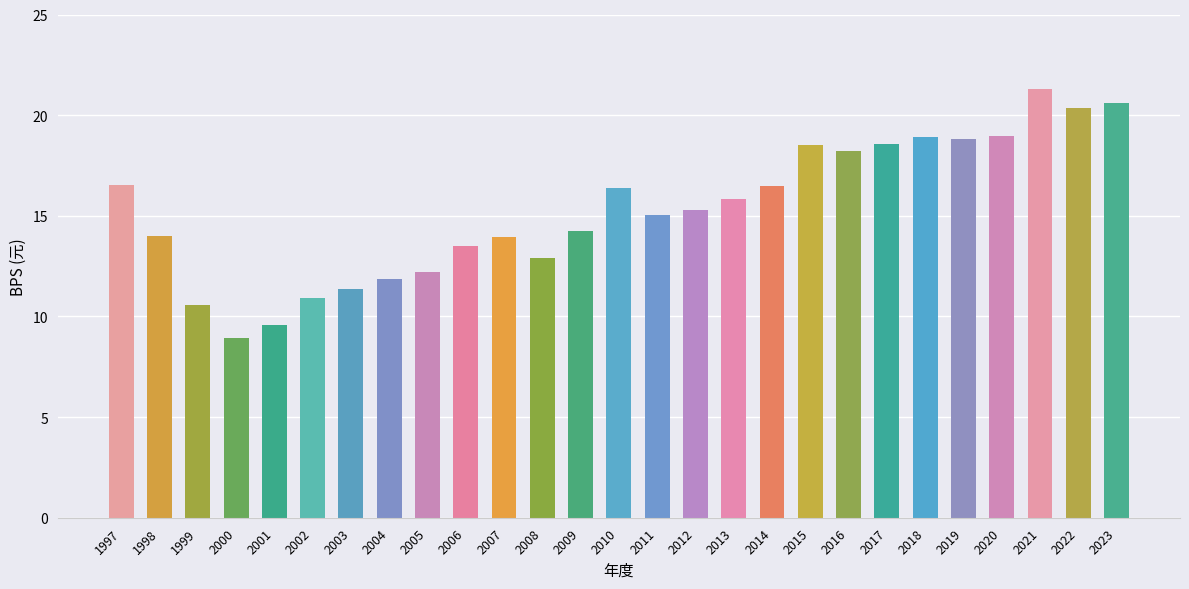

Which category has the highest value across all series?

2021